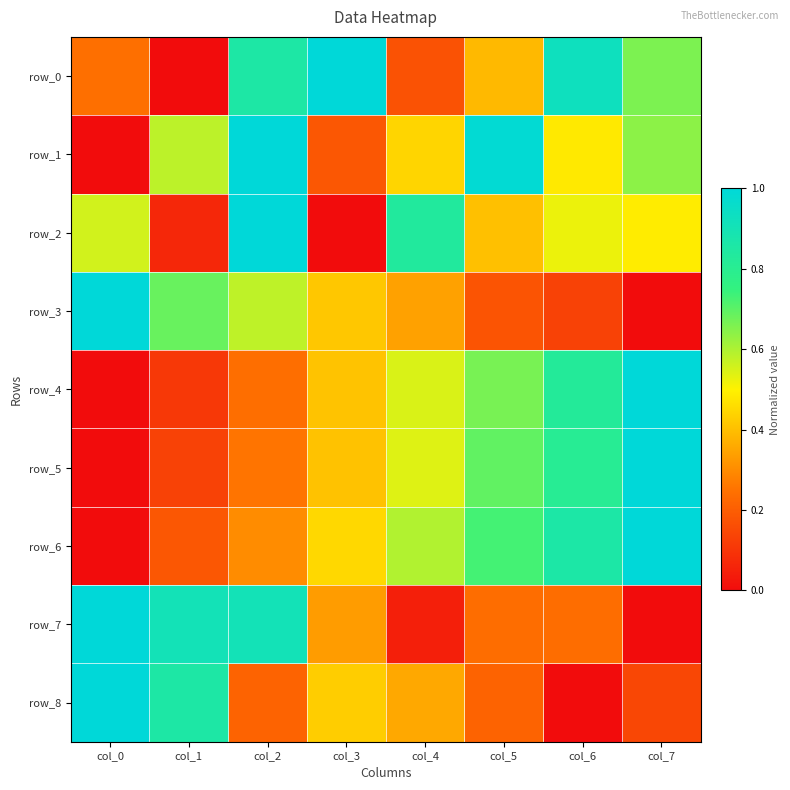

What is the difference between the highest and lowest values at col_0?

1.0